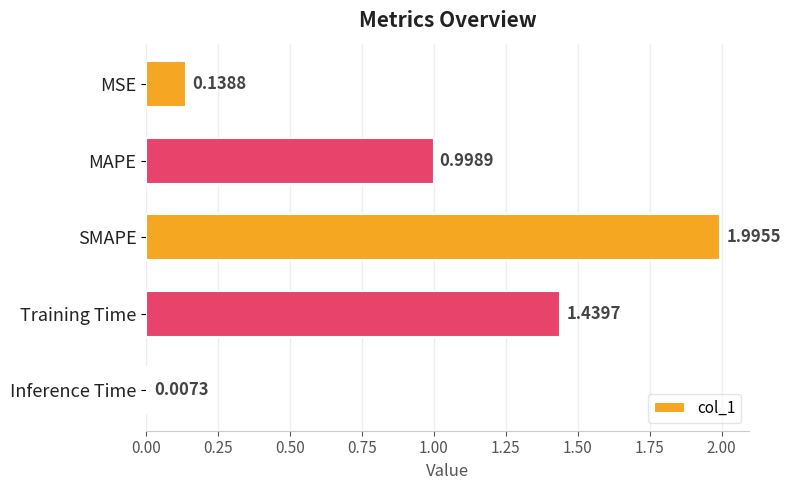

What is the label of the 4th bar from the top?

Training Time